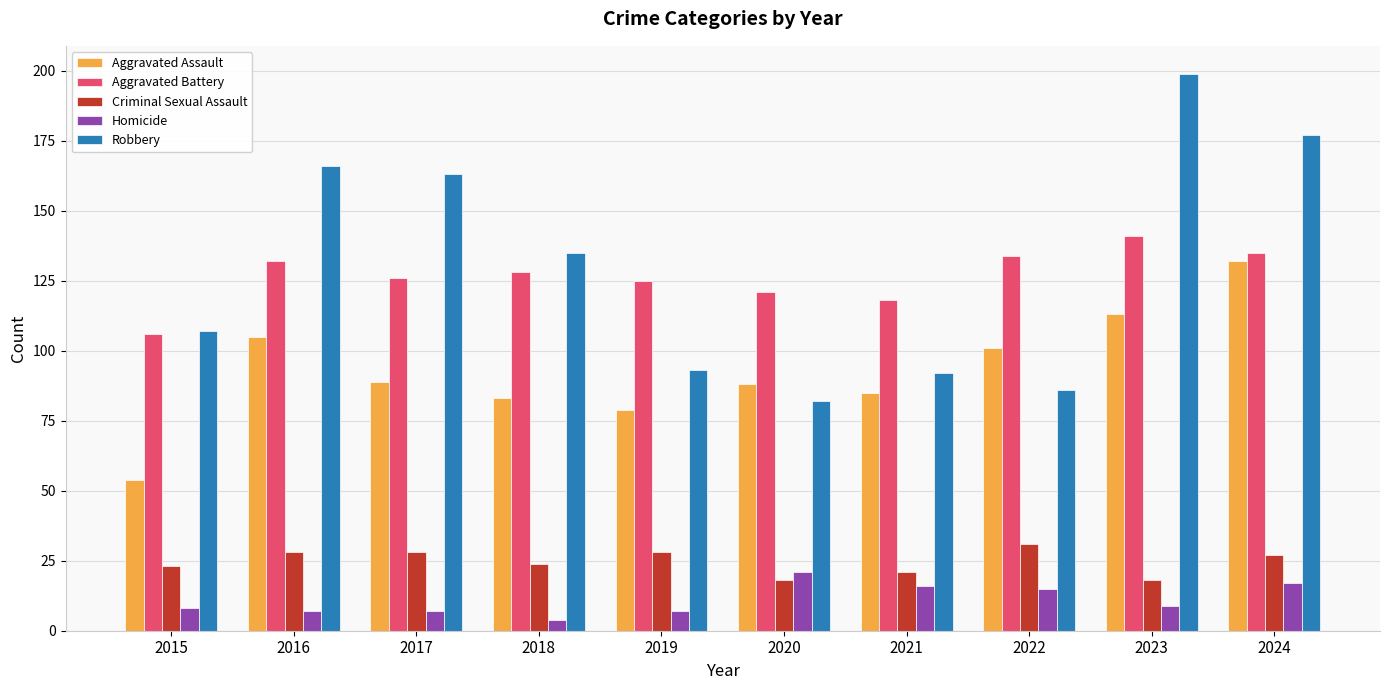

Which series has the largest range (max minus min)?

Robbery